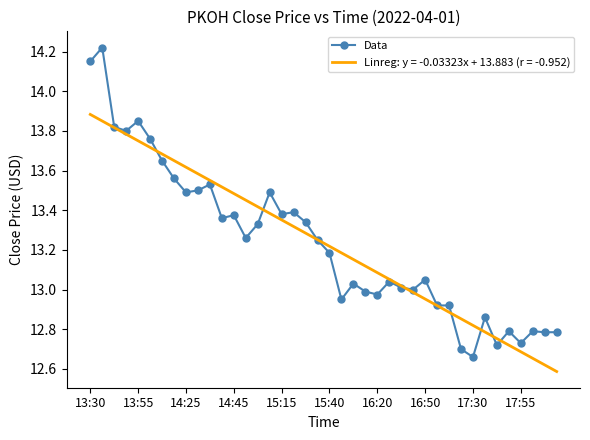

What is the highest value of the Linreg: y = -0.03323x + 13.883 (r = -0.952) series?

13.9